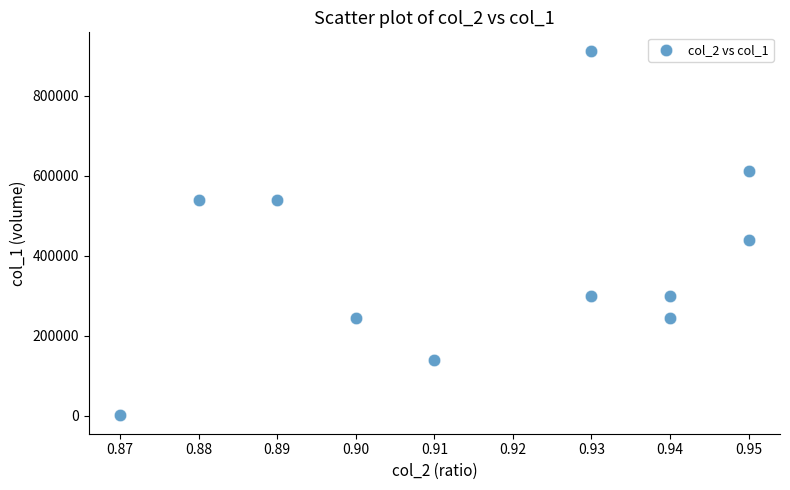

What is the average Y value?

388455